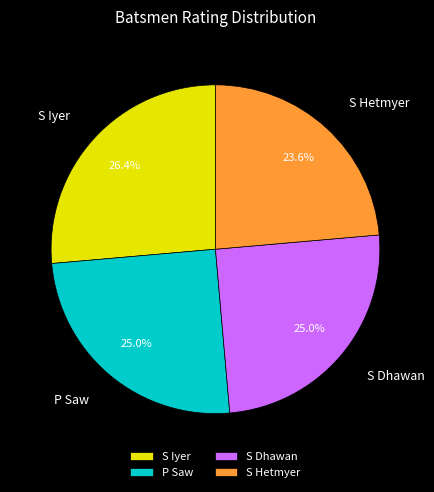

How many slices are in this pie chart?

4